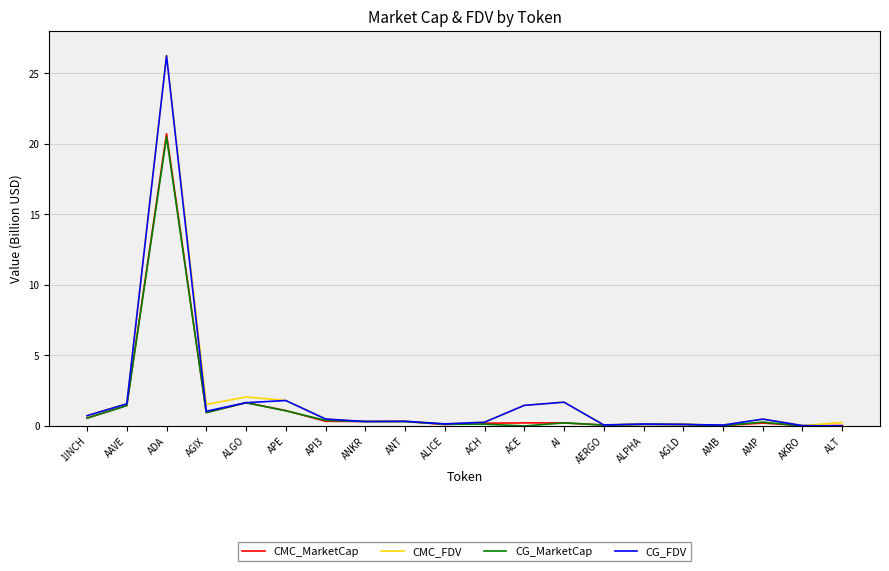

True or false: CG_MarketCap has a value of 0.3 at ANKR.

True